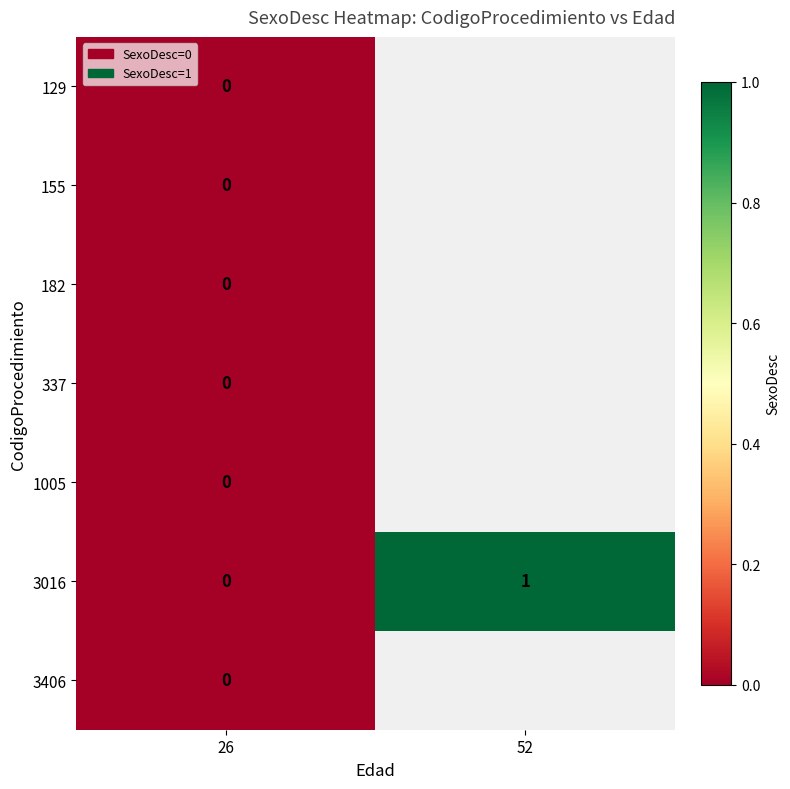

List the labels in order of 3016 value, largest first.

52, 26